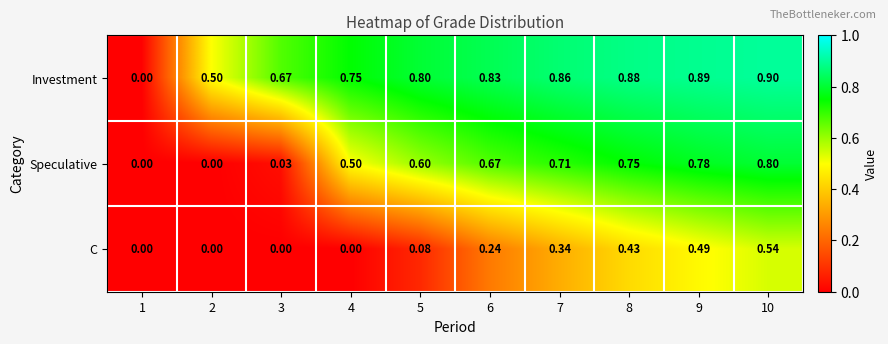

Rank the series at 7 from highest to lowest value.

Investment, Speculative, C